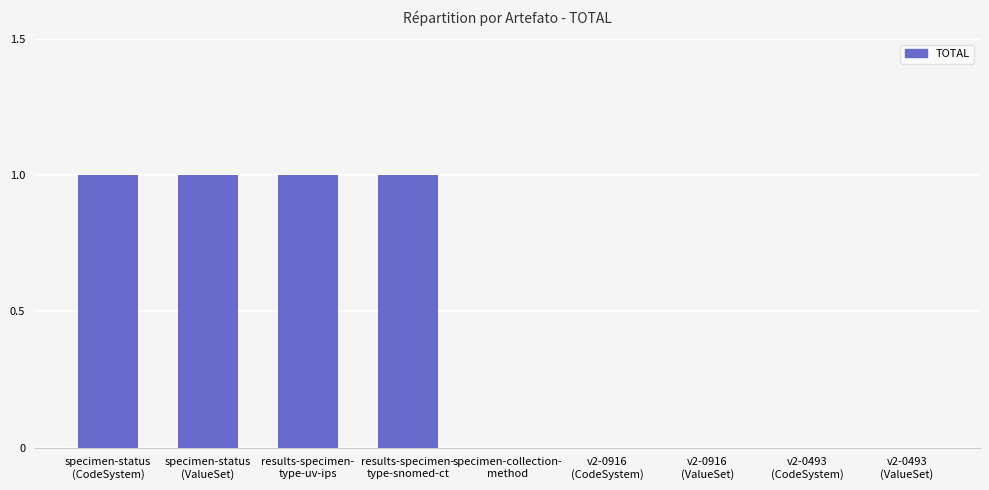

Reading left to right, transcribe all the data shown in this chart.

1	1	1	1	0	0	0	0	0